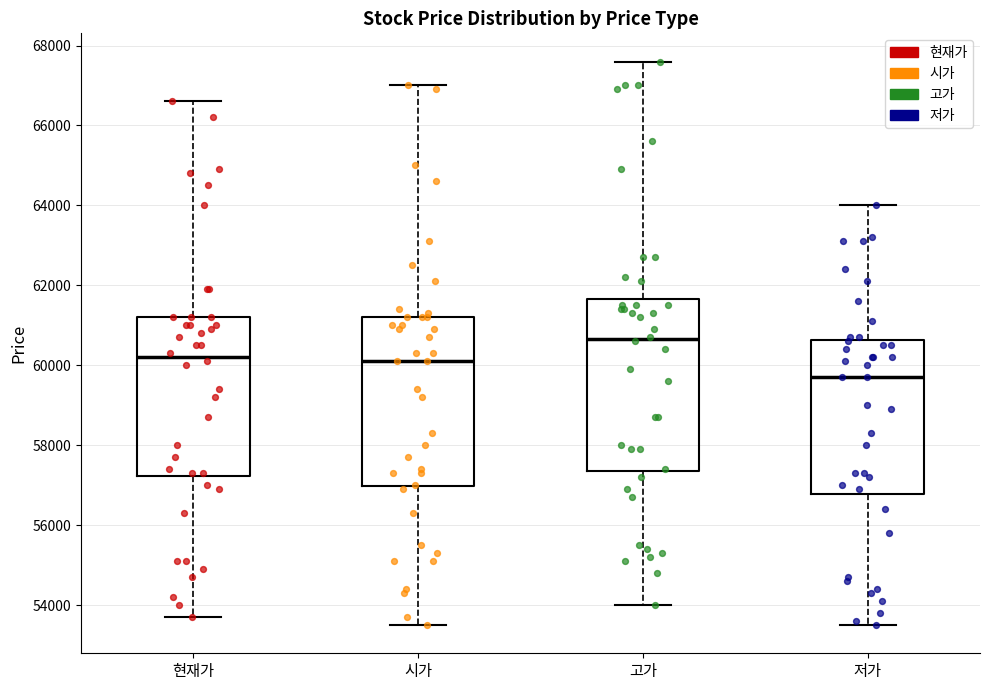

Reading left to right, read every box against the y-axis: the position of its median line, the range the box covers, and the ends of its whiskers. The values are not printed on the chart, so give them approximately, as read against the axis.

현재가: median 60200, box 57200 to 61200, whiskers 53800 to 66600
시가: median 60200, box 57000 to 61200, whiskers 53600 to 67000
고가: median 60600, box 57400 to 61600, whiskers 54000 to 67600
저가: median 59800, box 56800 to 60600, whiskers 53600 to 64000